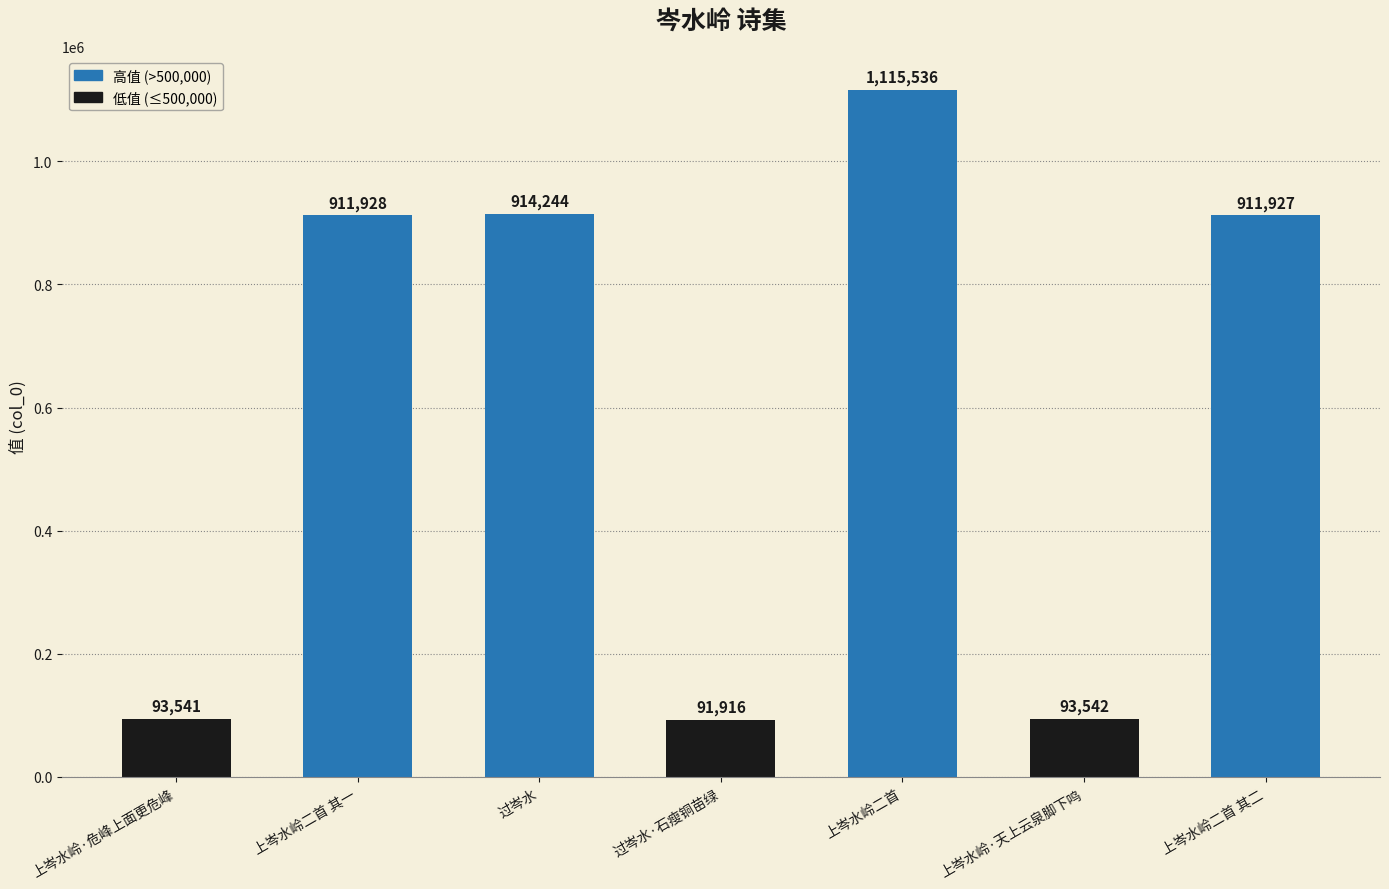

At which label does the data first exceed 911927?

上岑水岭二首 其一